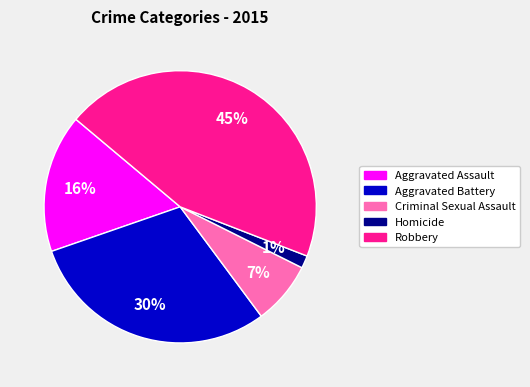

Does Criminal Sexual Assault account for over 50% of the chart?

No